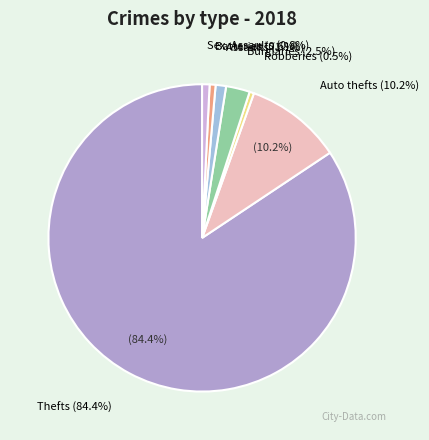

True or false: Aggravated Assault accounts for 1% of the total.

True